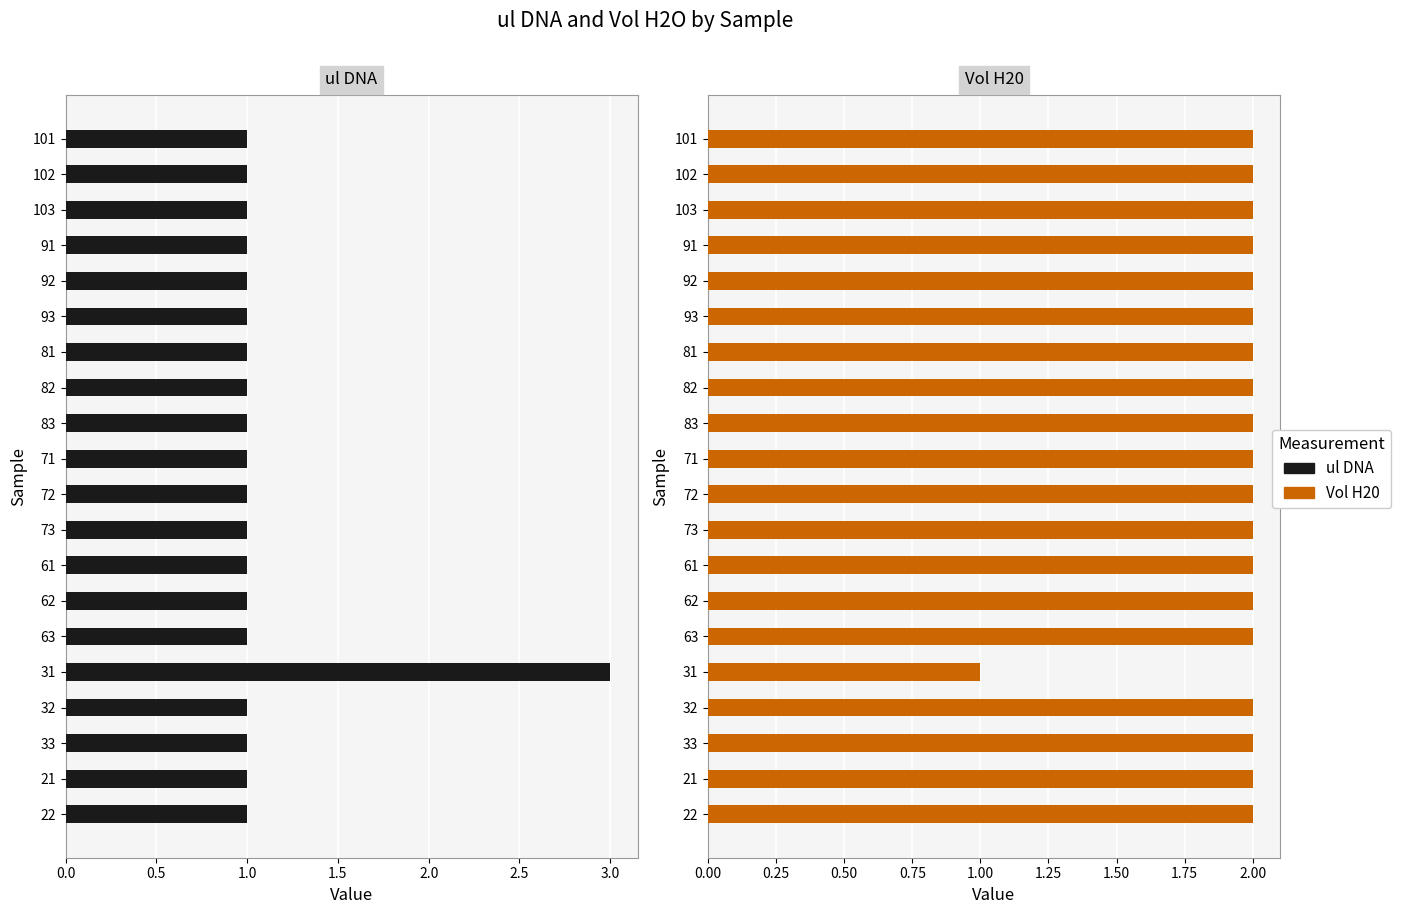

What are all the series names shown in the legend?

ul DNA, Vol H20